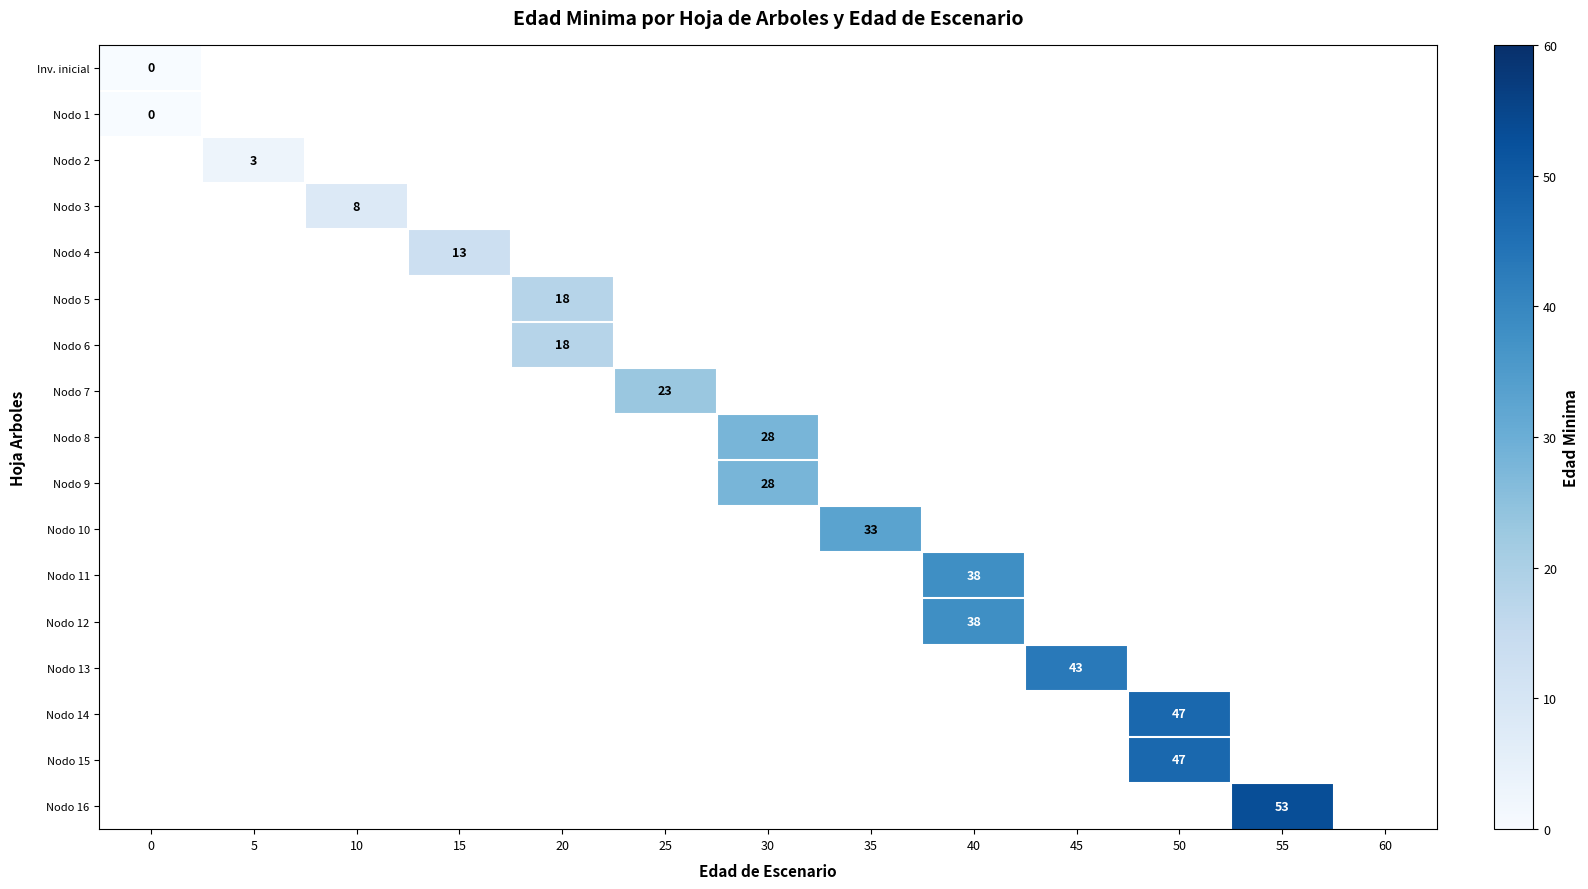

At how many categories does at least one series exceed 17?

8